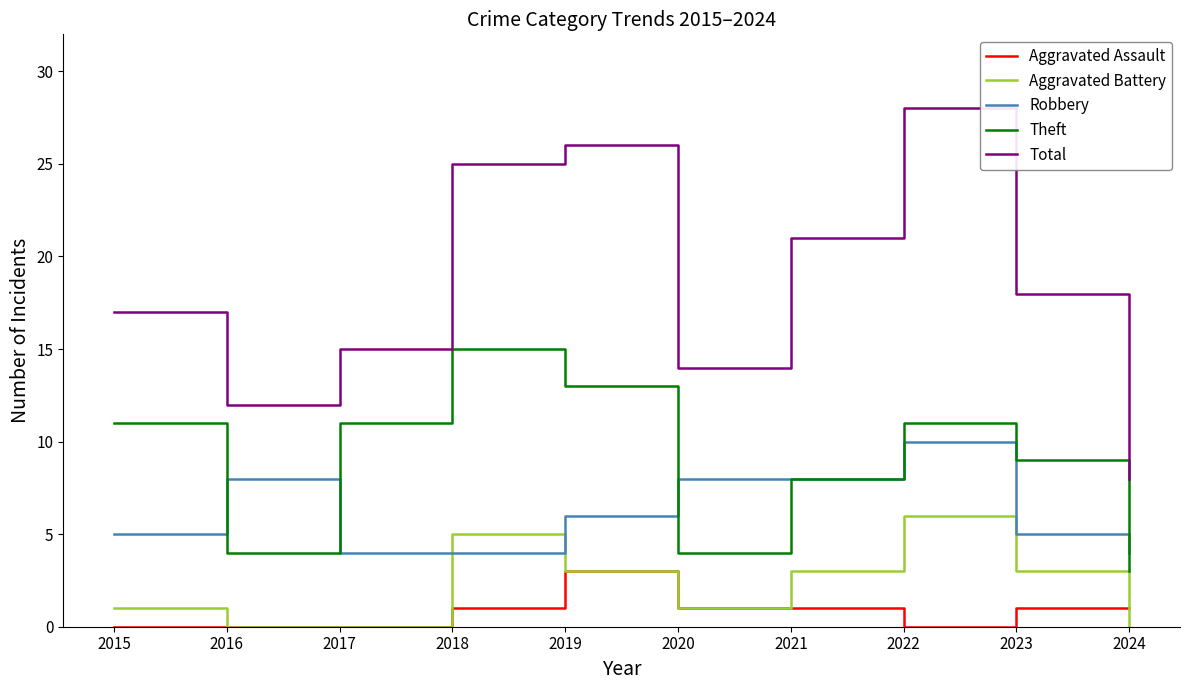

True or false: Aggravated Assault has more than 0 points higher than both neighbors.

True